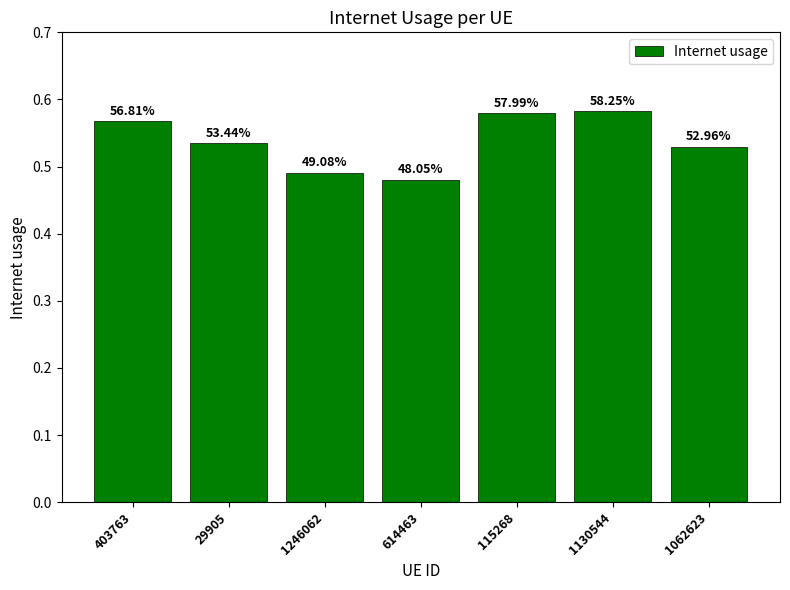

Are the bars horizontal?

No